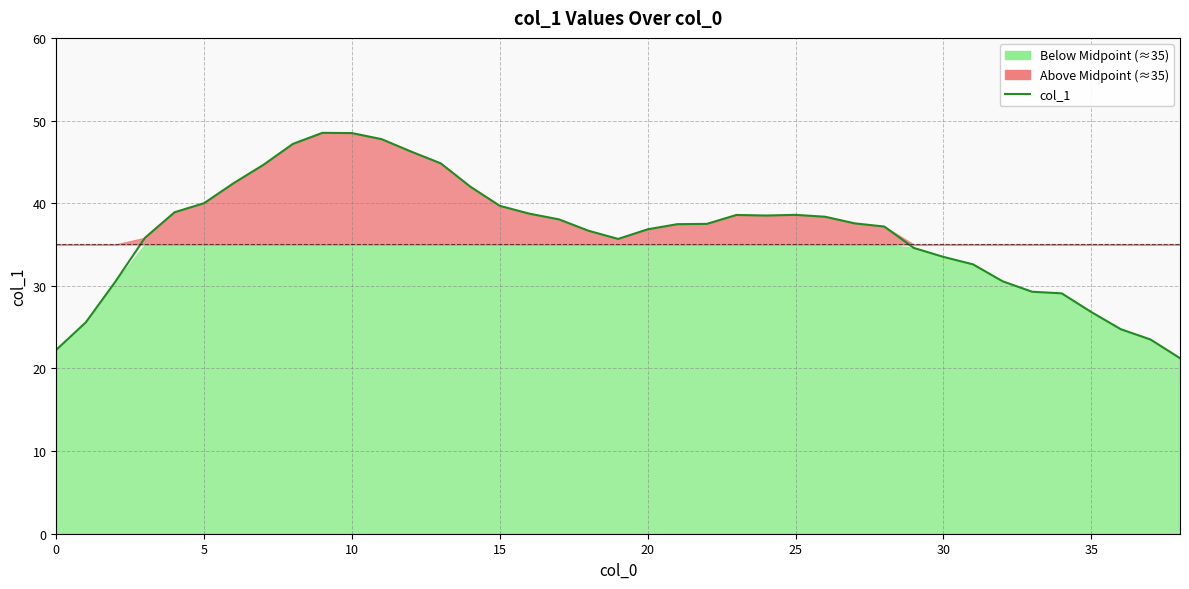

Reading left to right, list all the values displayed in this chart.

22.3	25.6	30.5	35.8	38.9	40.0	42.4	44.6	47.2	48.5	48.5	47.7	46.2	44.8	42.0	39.7	38.7	38.0	36.7	35.7	36.8	37.5	37.5	38.6	38.5	38.6	38.4	37.6	37.2	34.6	33.5	32.6	30.6	29.3	29.1	26.8	24.7	23.5	21.2